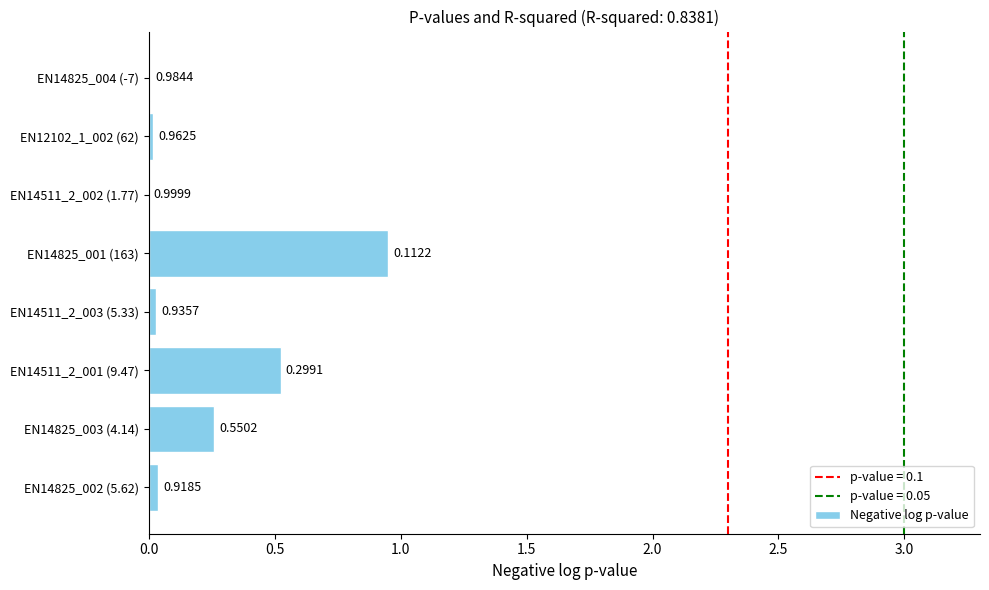

What is the change in value from EN14825_001 (163) to EN14825_004 (-7)?

-0.9